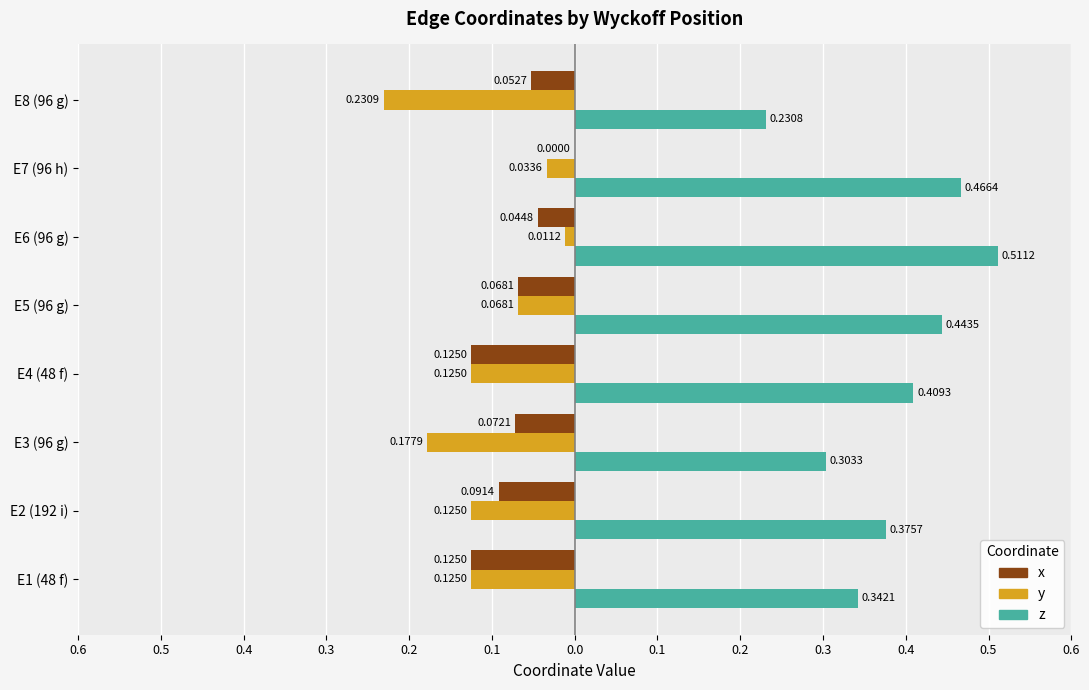

What are all the series names shown in the legend?

x, y, z